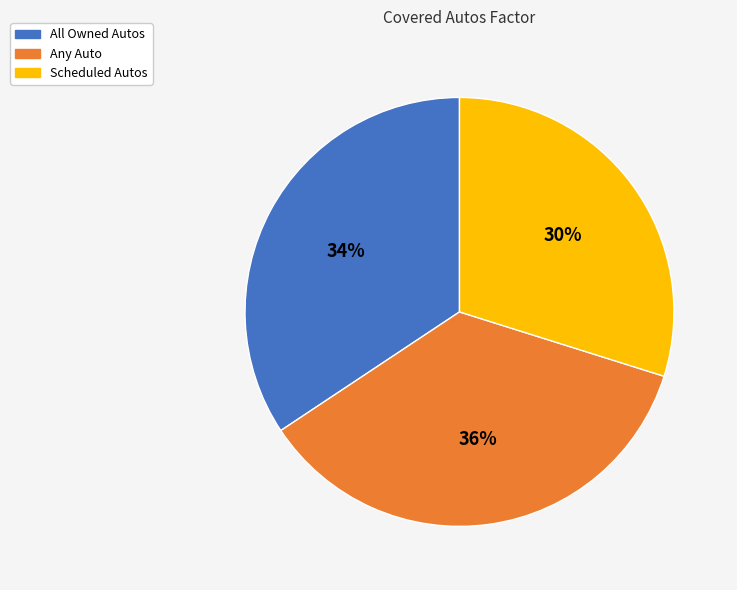

Between Scheduled Autos and Any Auto, which is larger?

Any Auto